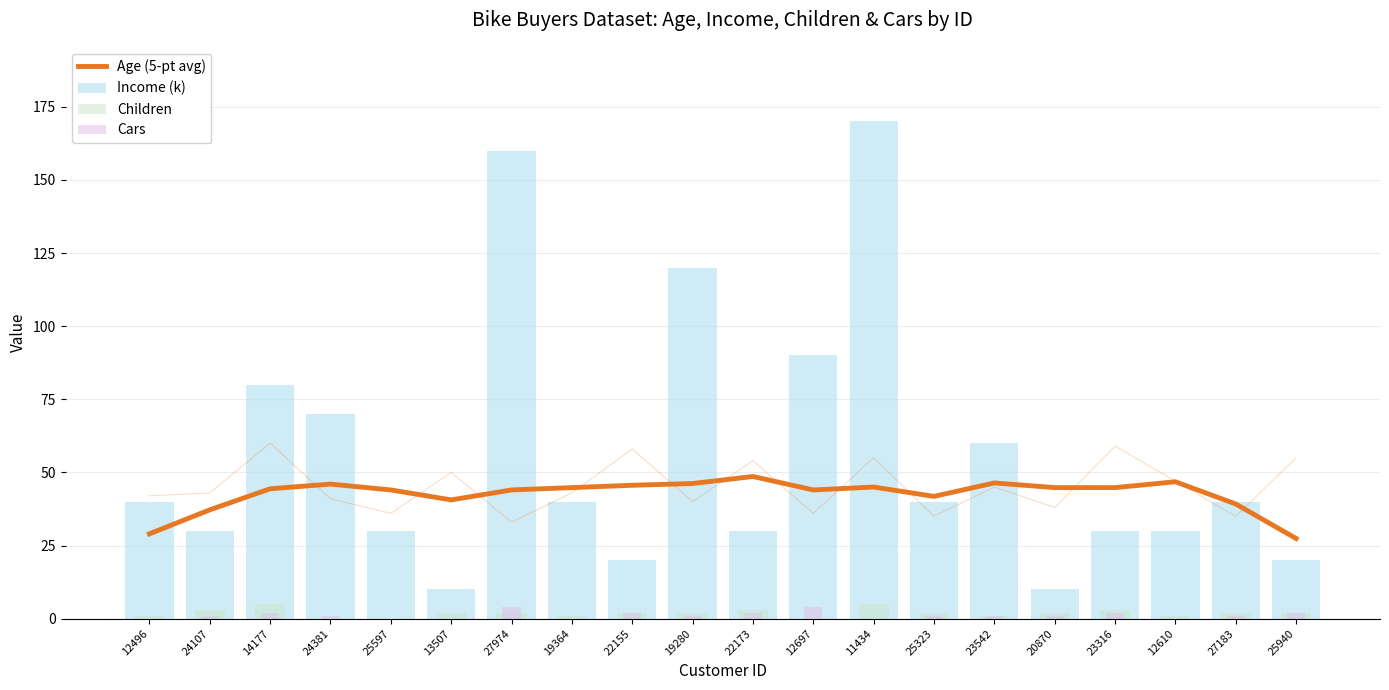

Reading left to right, extract all data points from this chart.

Age (5-pt avg): 29.0	37.2	44.4	46.0	44.0	40.6	44.0	44.8	45.6	46.2	48.6	44.0	45.0	41.8	46.4	44.8	44.8	46.8	39.2	27.4
Income (k): 40.0	30.0	80.0	70.0	30.0	10.0	160.0	40.0	20.0	120.0	30.0	90.0	170.0	40.0	60.0	10.0	30.0	30.0	40.0	20.0
Children: 1.0	3.0	5.0	0.0	0.0	2.0	2.0	1.0	2.0	2.0	3.0	0.0	5.0	2.0	1.0	2.0	3.0	1.0	2.0	2.0
Cars: 0.0	1.0	2.0	1.0	0.0	0.0	4.0	0.0	2.0	1.0	2.0	4.0	0.0	1.0	1.0	1.0	2.0	0.0	1.0	2.0